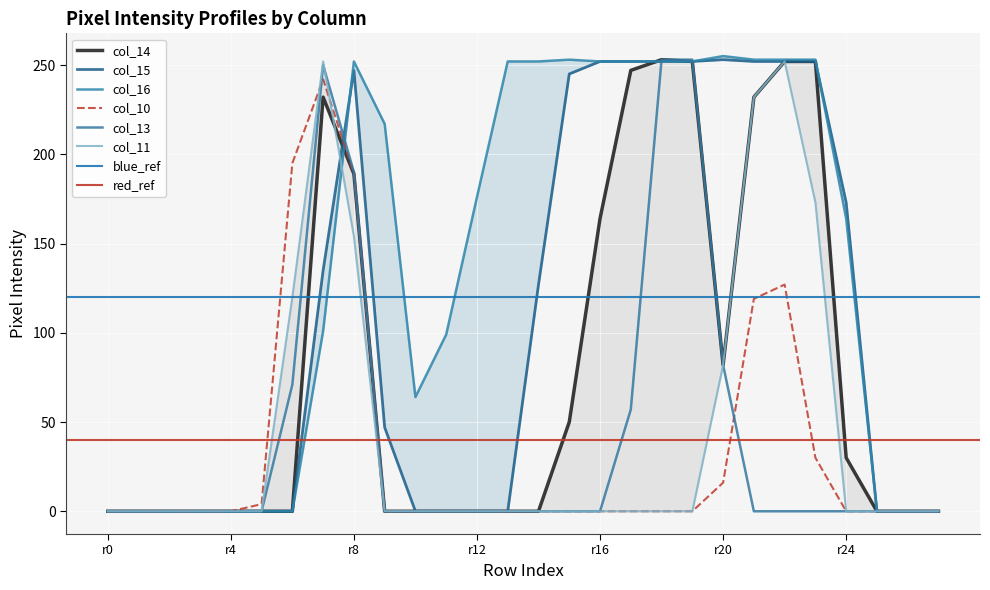

True or false: col_10 has a value of 134 at r16.

False